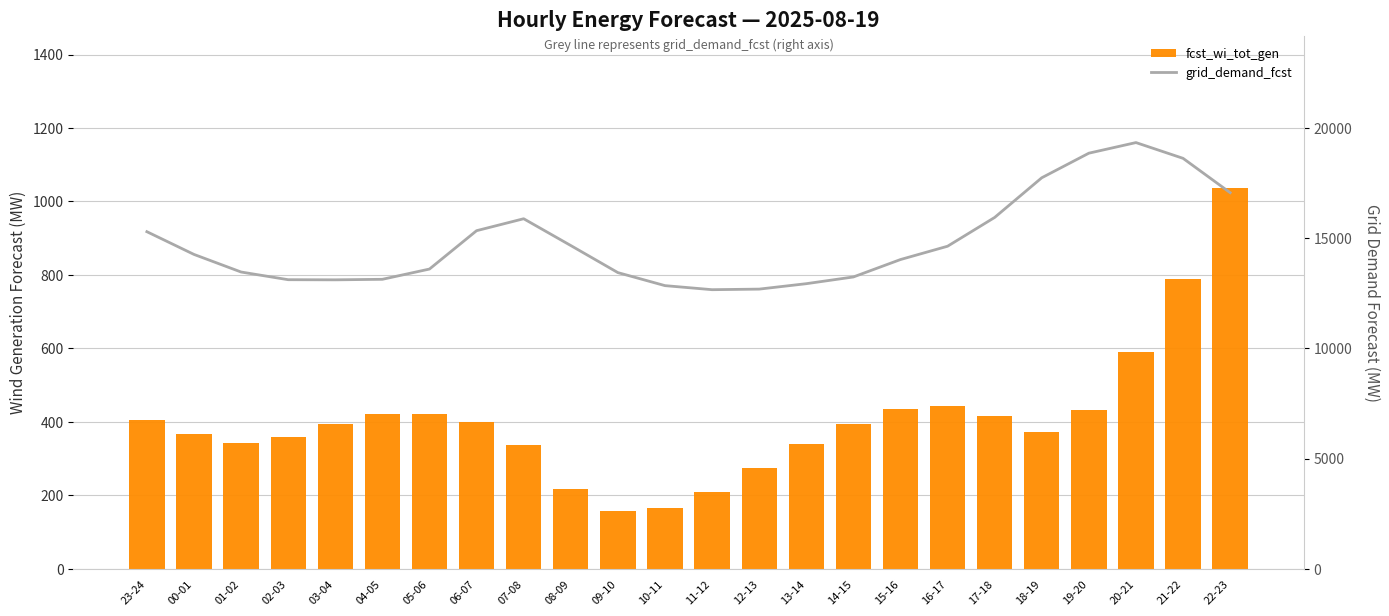

Where does the fcst_wi_tot_gen series first go above 395?

23-24